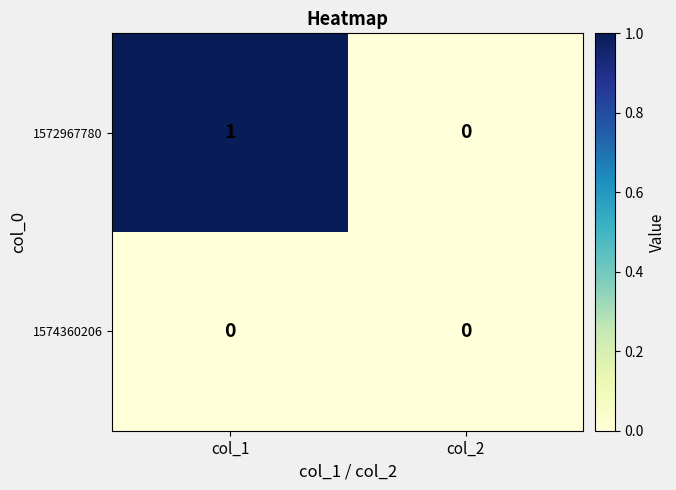

Which series has the widest spread of values?

1572967780